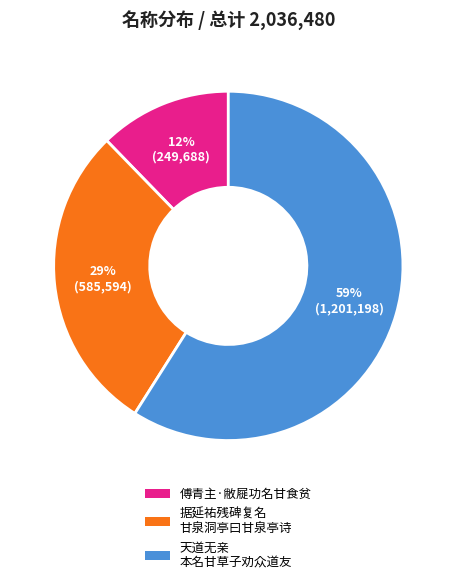

Is there any slice that represents more than half of the pie?

Yes